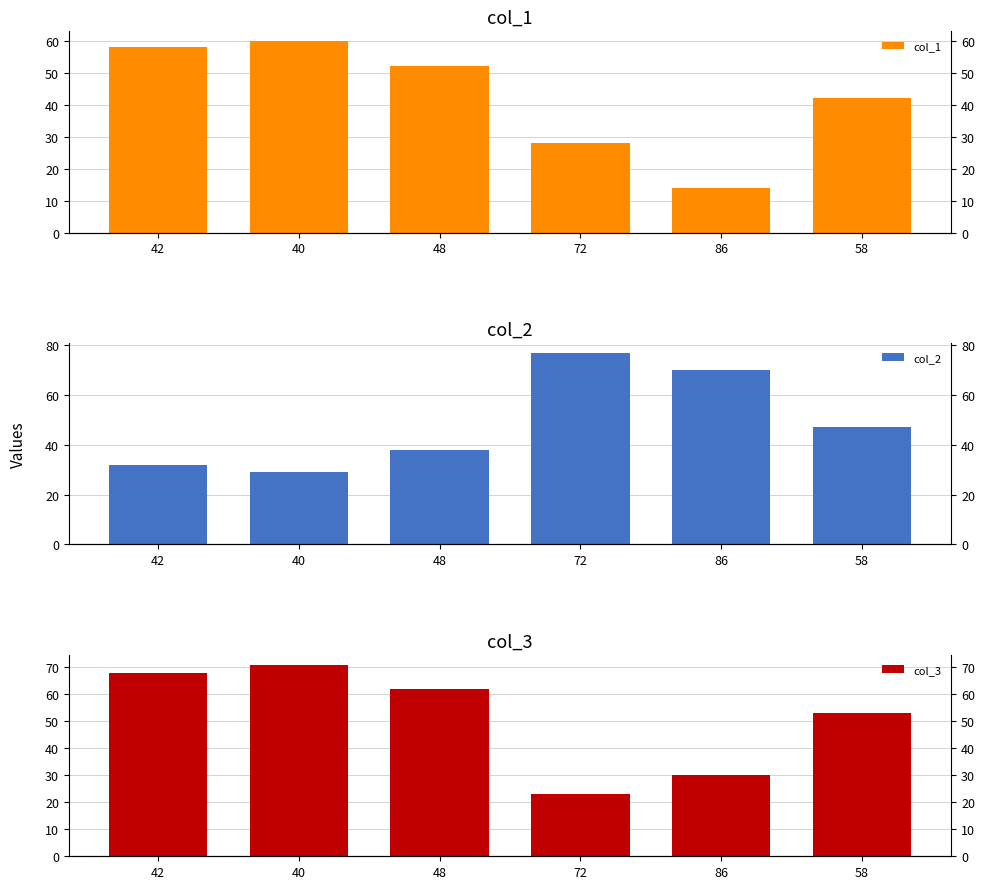

True or false: col_3 has a value of 16 at 48.

False